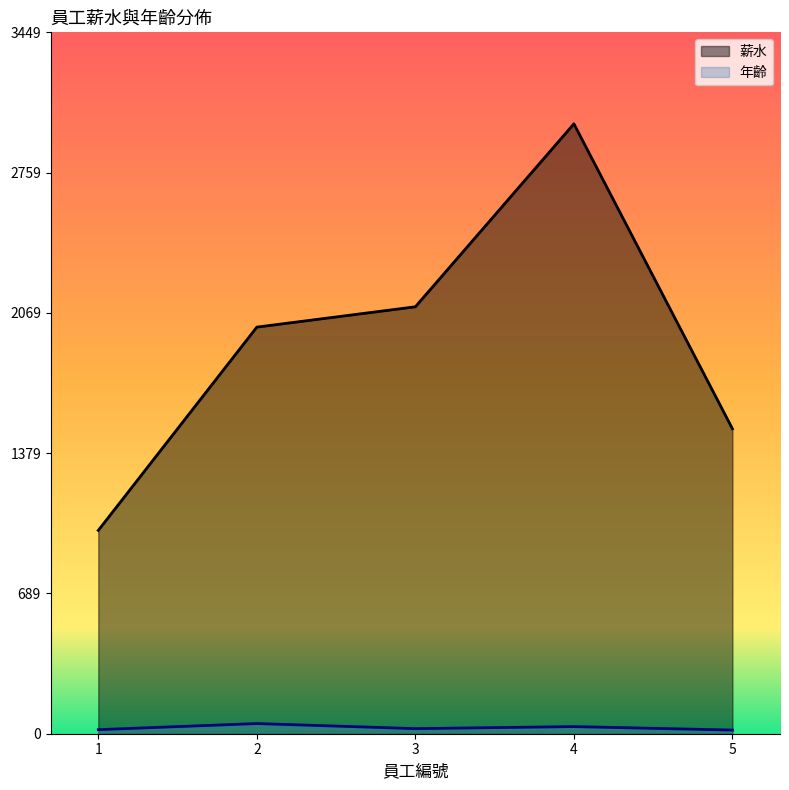

What is the value of the 薪水 point at the 4th from the left?

3000